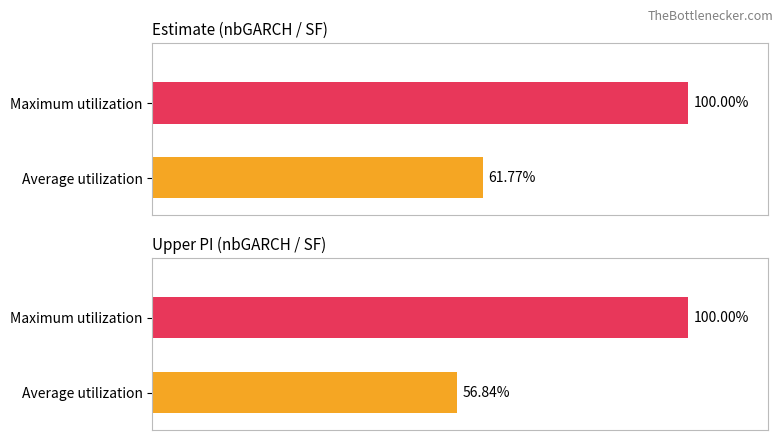

What are all the series names shown in the legend?

Average utilization, Maximum utilization